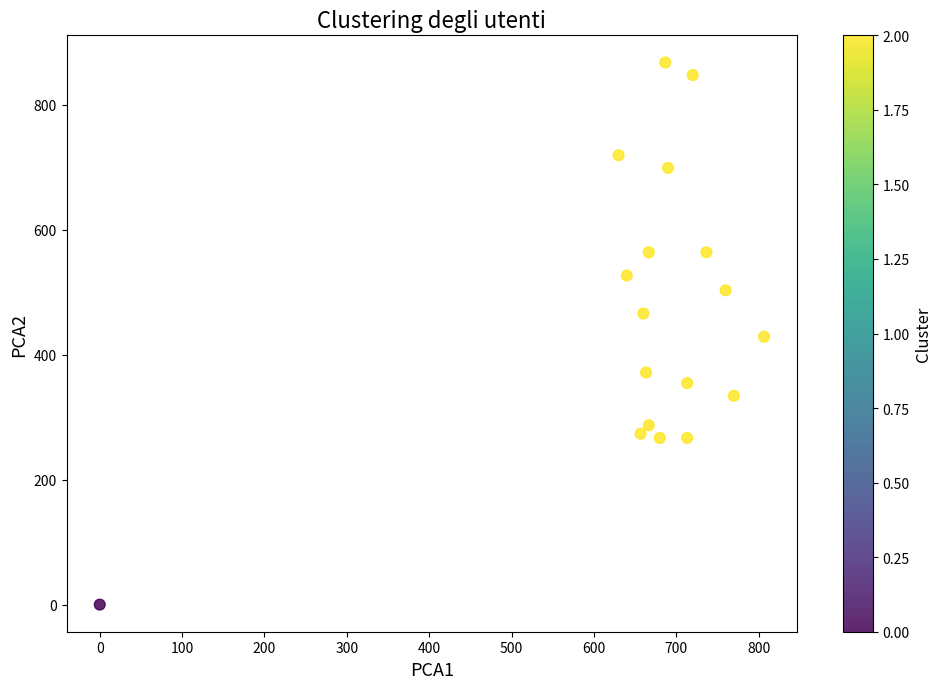

What is the range of Y values (max minus min)?

867.4